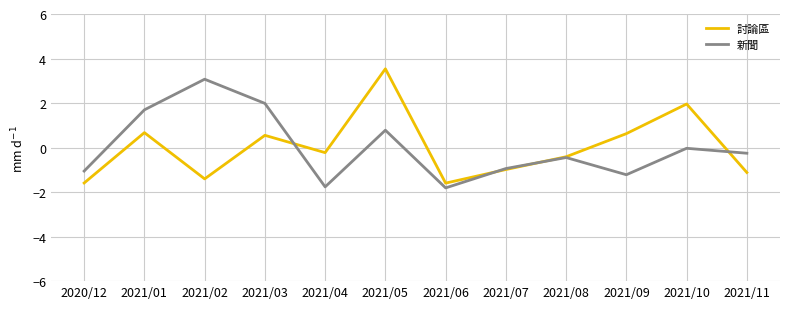

Count the number of data series in this chart.

2